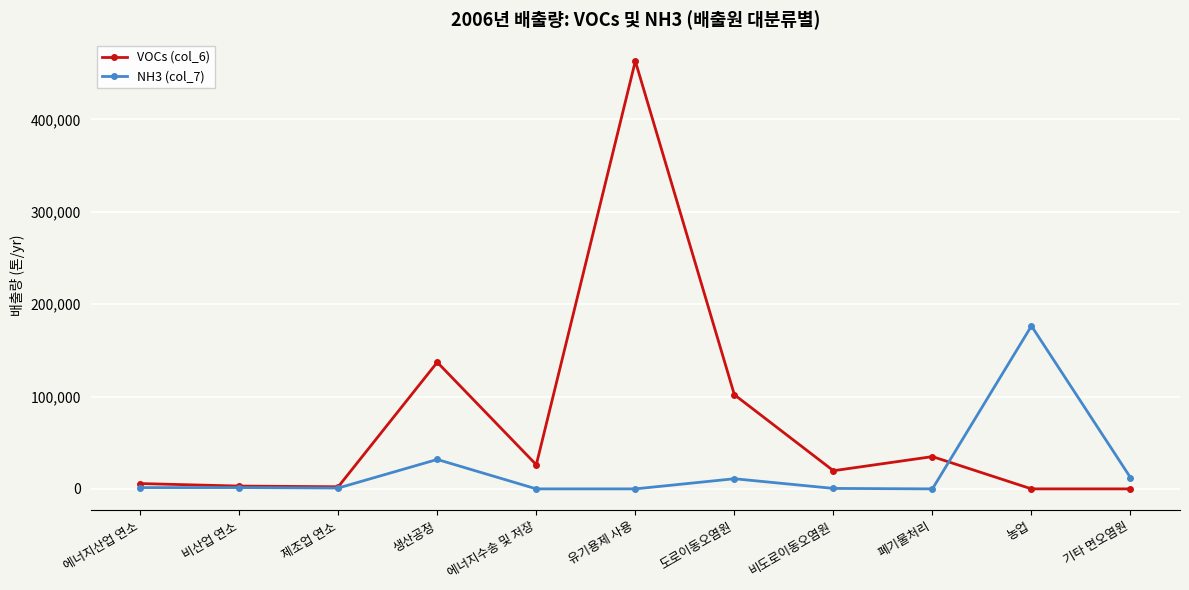

Which series has the largest total across all categories?

VOCs (col_6)